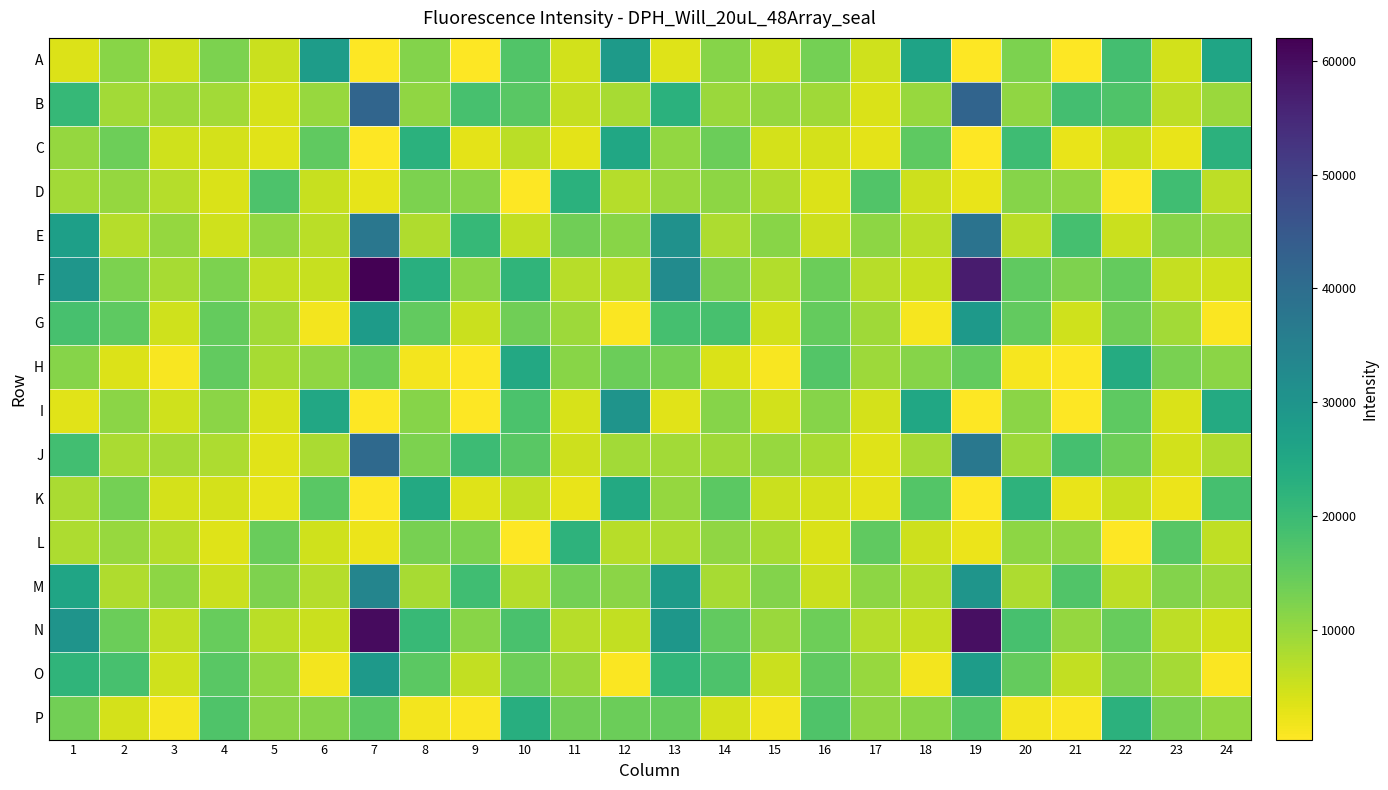

Which series has the widest spread of values?

F